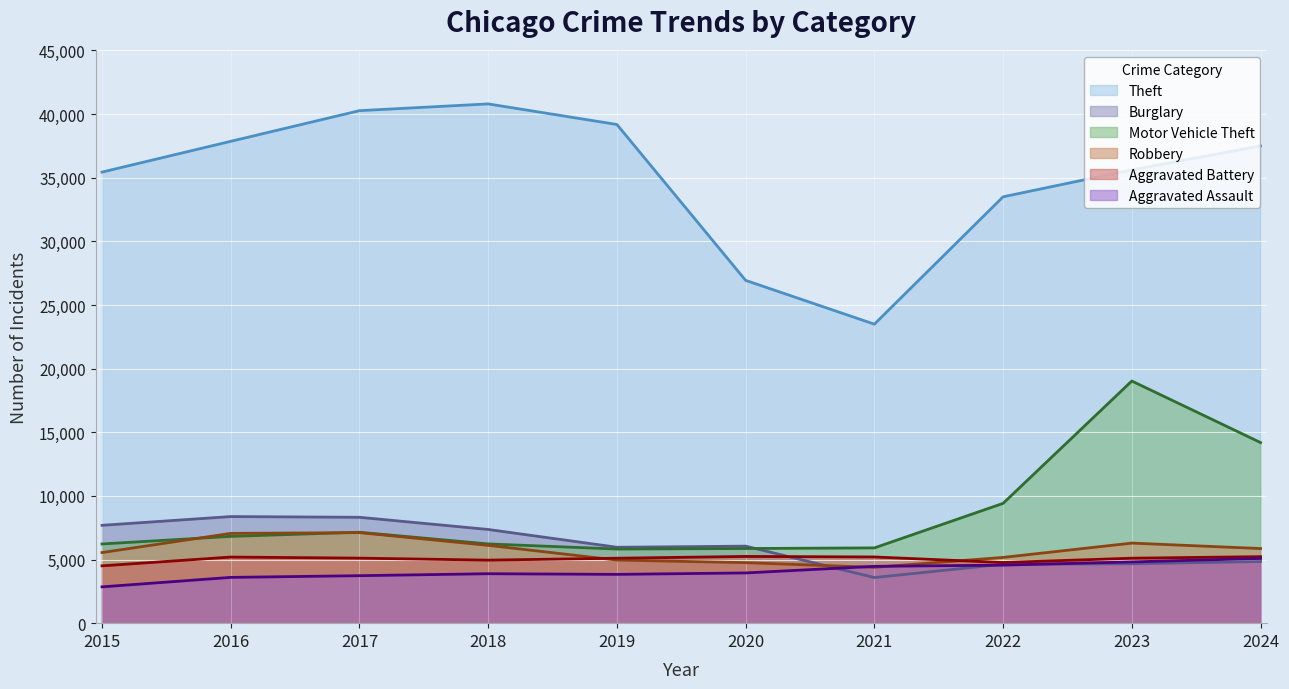

At which label is Aggravated Battery closest to 4873?

2018